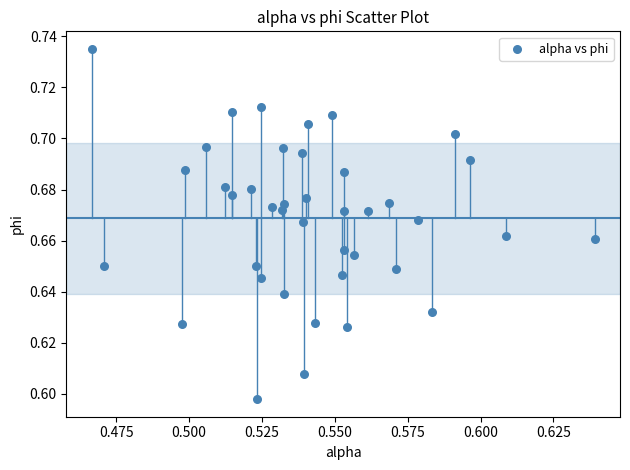

How many data points are displayed?

40